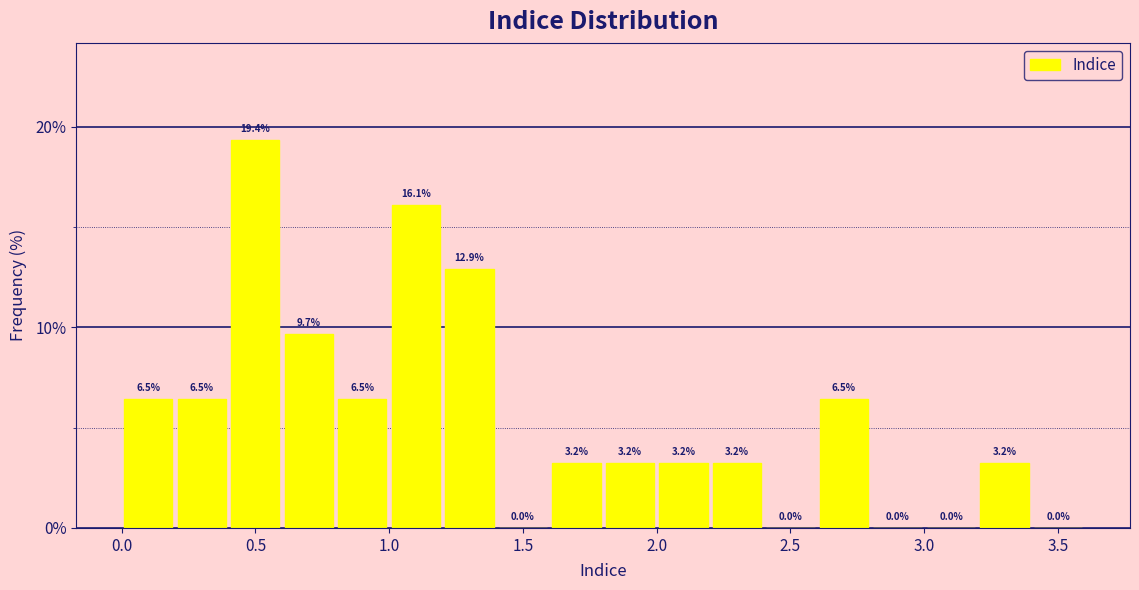

Reading left to right, list every bar in this chart as the range it spans on the x-axis followed by its height.

0.0 to 0.2: 6.5
0.2 to 0.4: 6.5
0.4 to 0.6: 19.4
0.6 to 0.8: 9.7
0.8 to 1.0: 6.5
1.0 to 1.2: 16.1
1.2 to 1.4: 12.9
1.4 to 1.6: 0.0
1.6 to 1.8: 3.2
1.8 to 2.0: 3.2
2.0 to 2.2: 3.2
2.2 to 2.4: 3.2
2.4 to 2.6: 0.0
2.6 to 2.8: 6.5
2.8 to 3.0: 0.0
3.0 to 3.2: 0.0
3.2 to 3.4: 3.2
3.4 to 3.6: 0.0